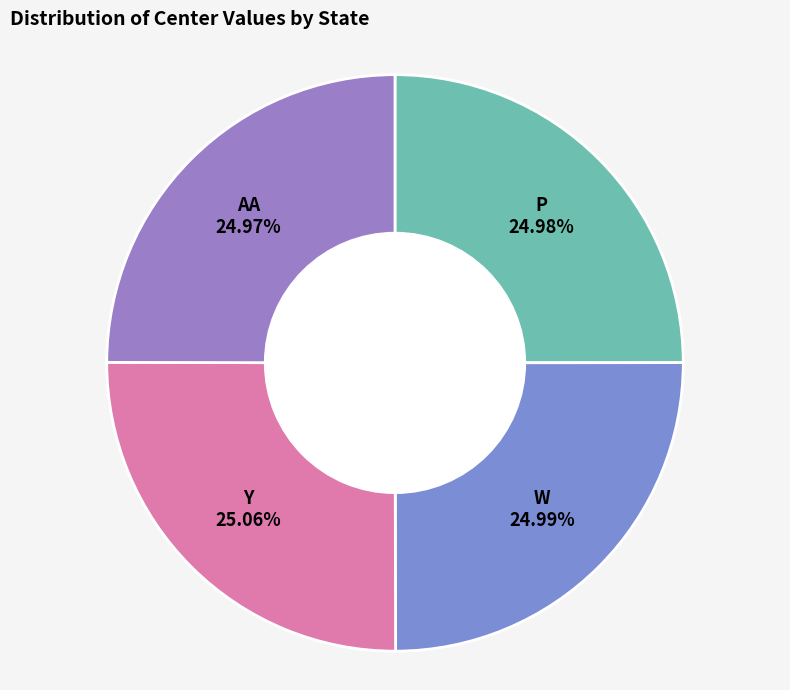

Is it true that P is 25% of the pie?

True